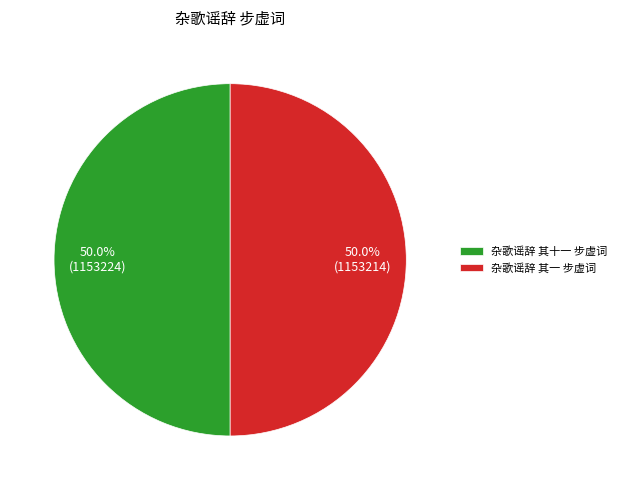

What percentage is NOT represented by 杂歌谣辞 其一 步虚词?

50.0%